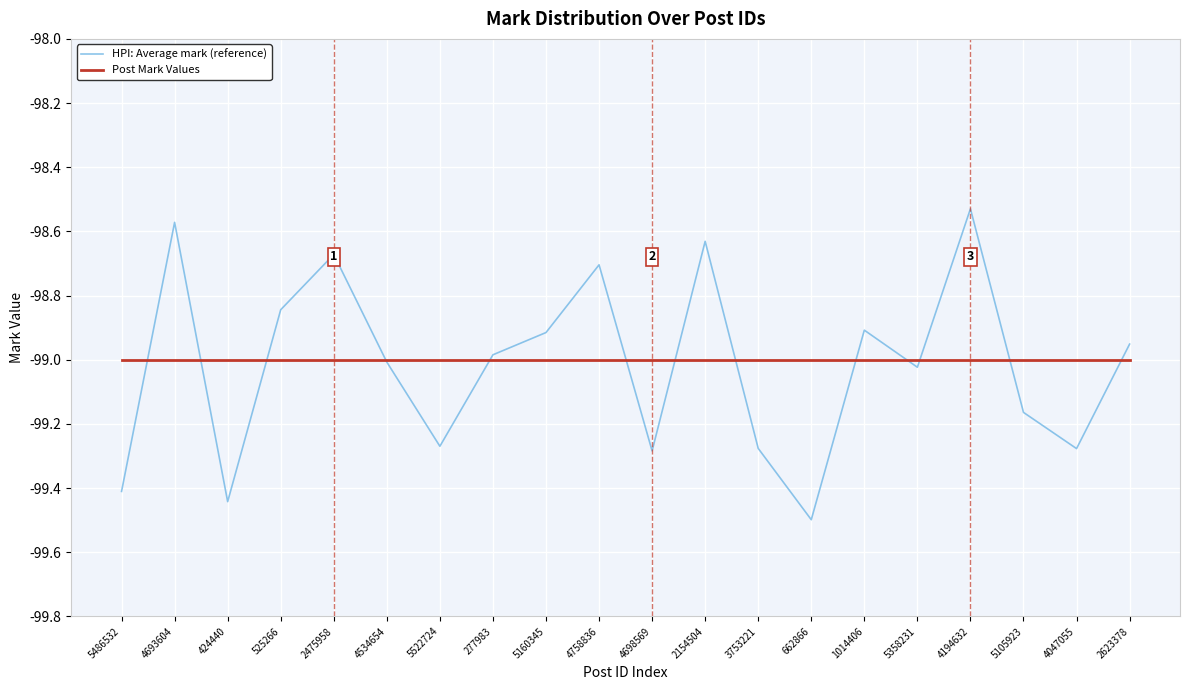

Which series has the largest total across all categories?

Post Mark Values